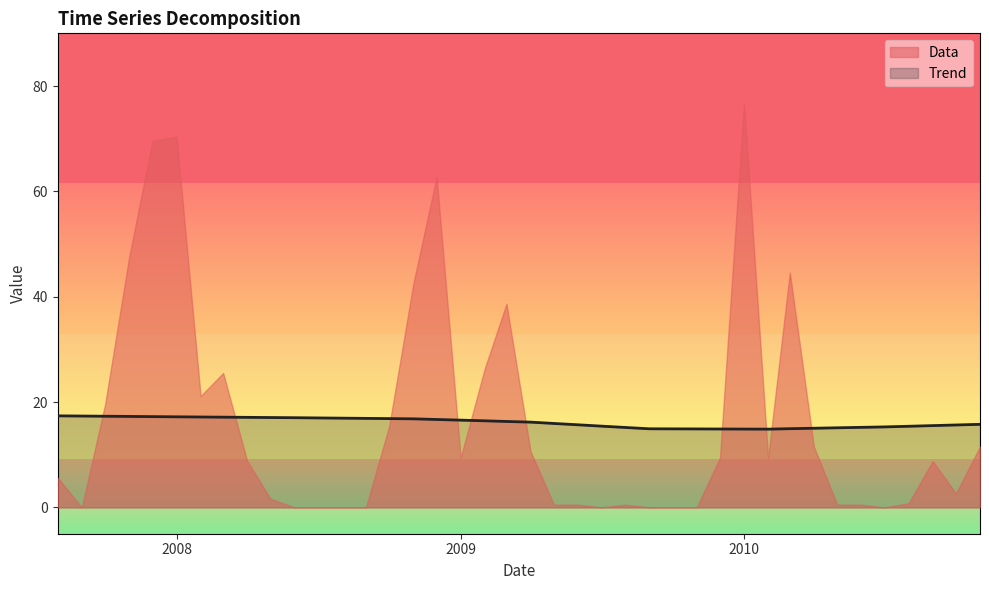

Read the Trend value at 2009.

16.6